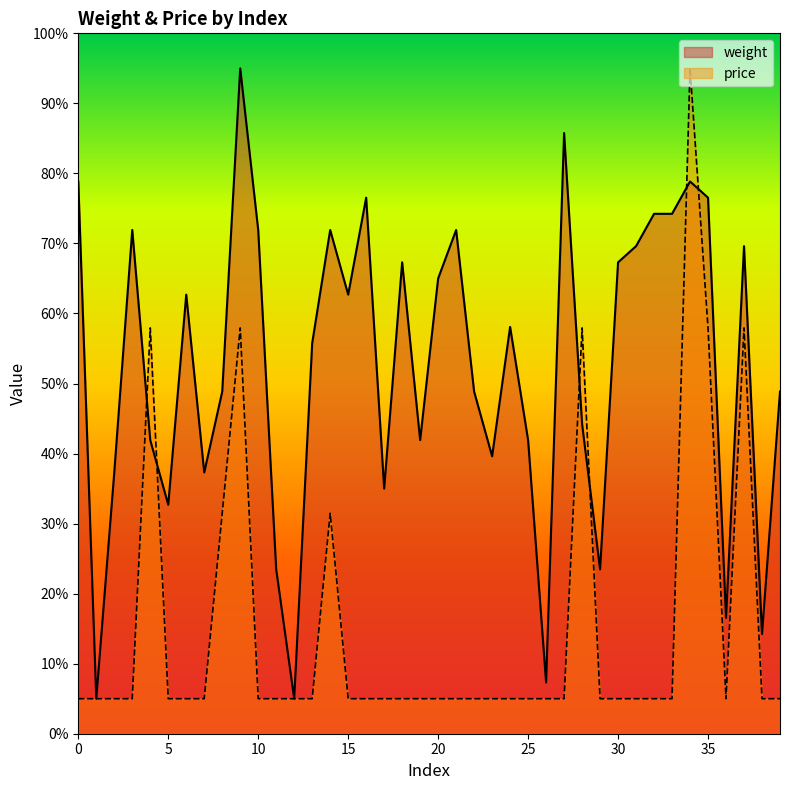

Which series ends up on top after the final intersection of weight and price?

weight